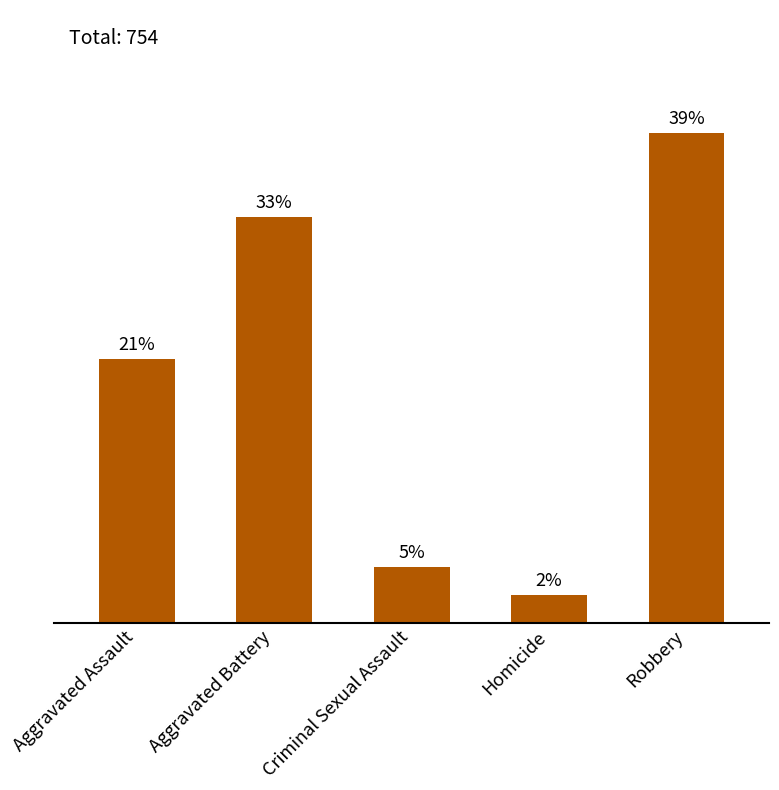

Are the bars horizontal?

No